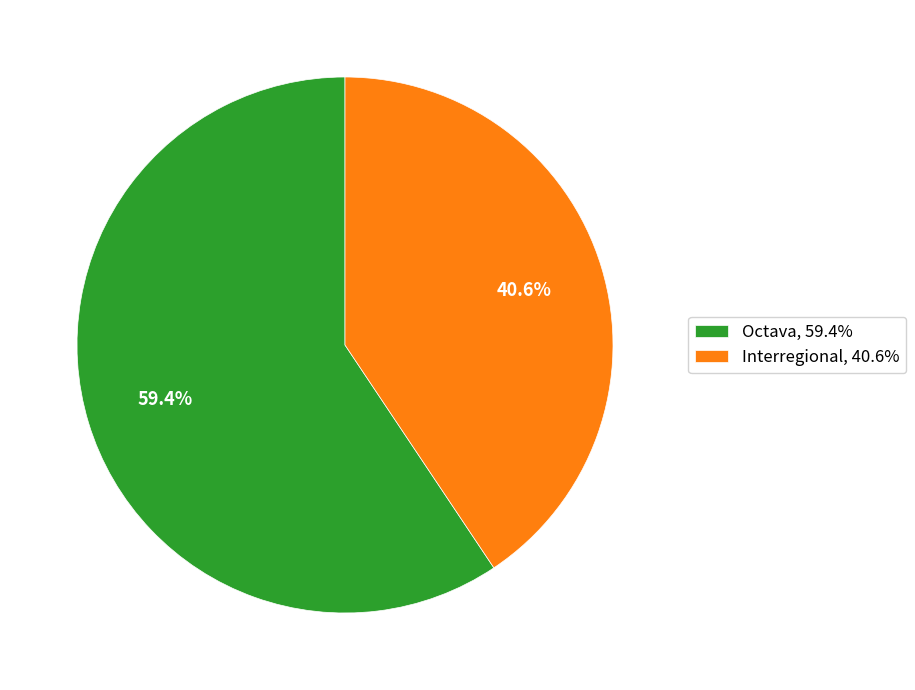

Is it true that Octava is 47% of the pie?

False